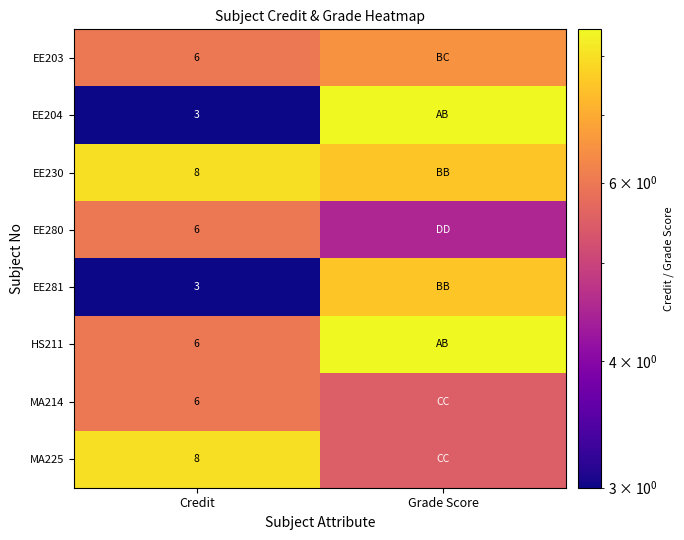

The HS211 series shows 8.4 at Credit. True or false?

False